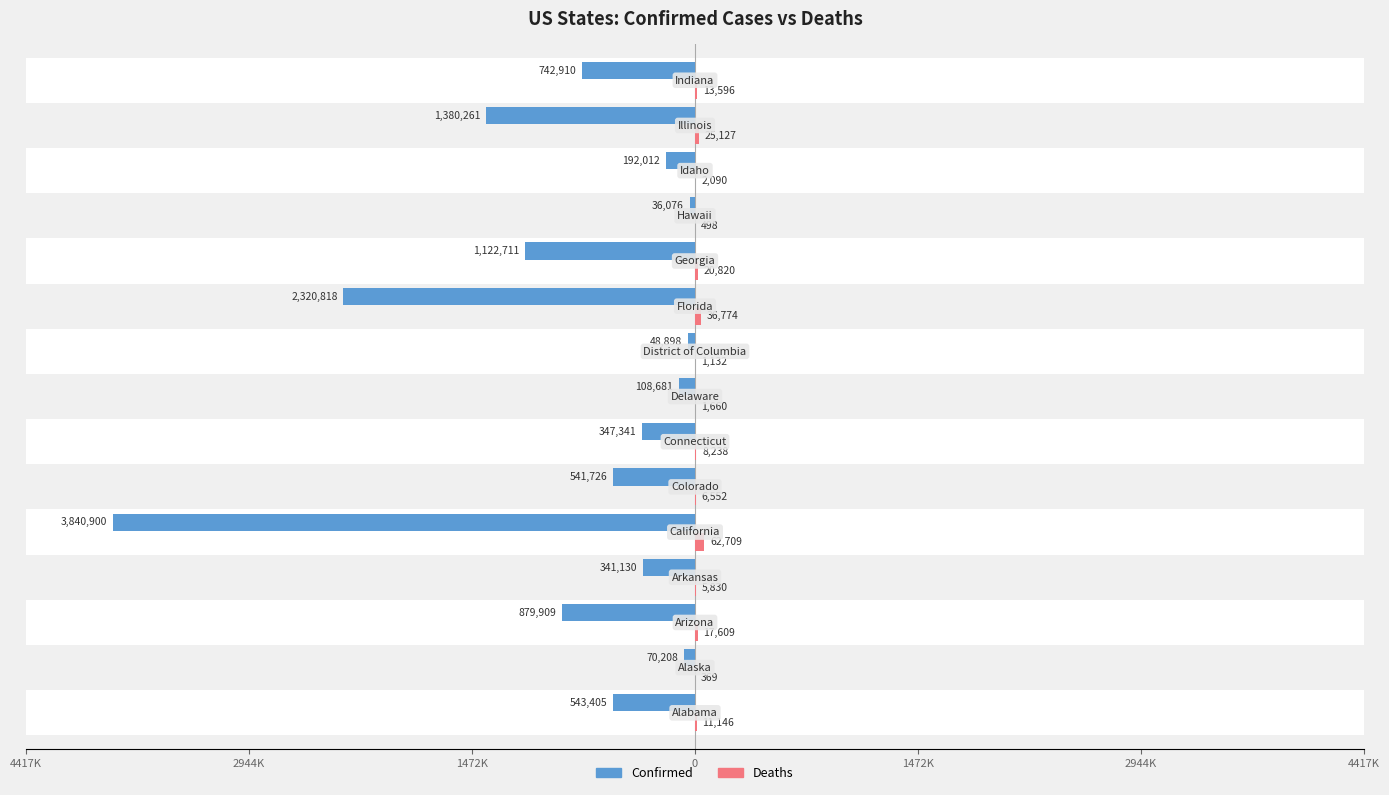

The value of Deaths at 10 is 34552. True or false?

False